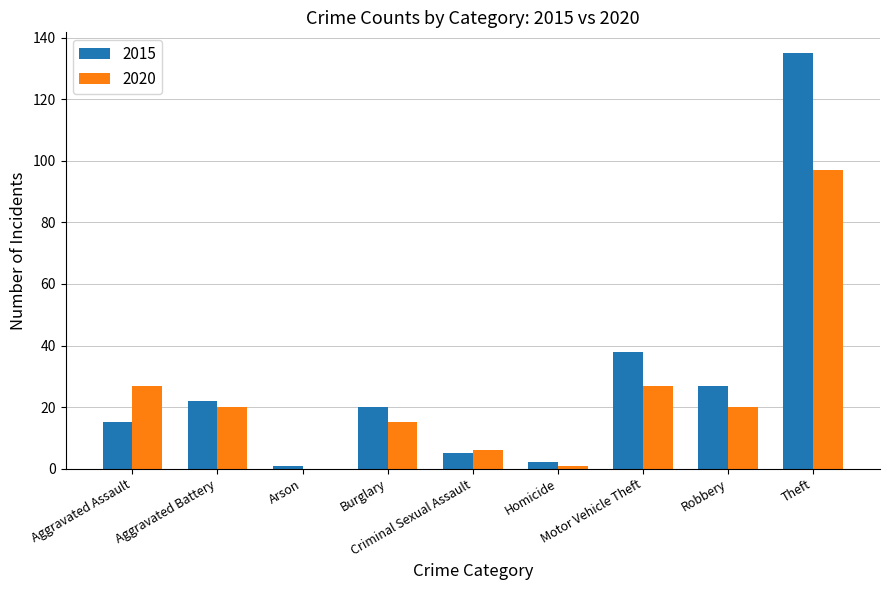

Which series has the largest total across all categories?

2015